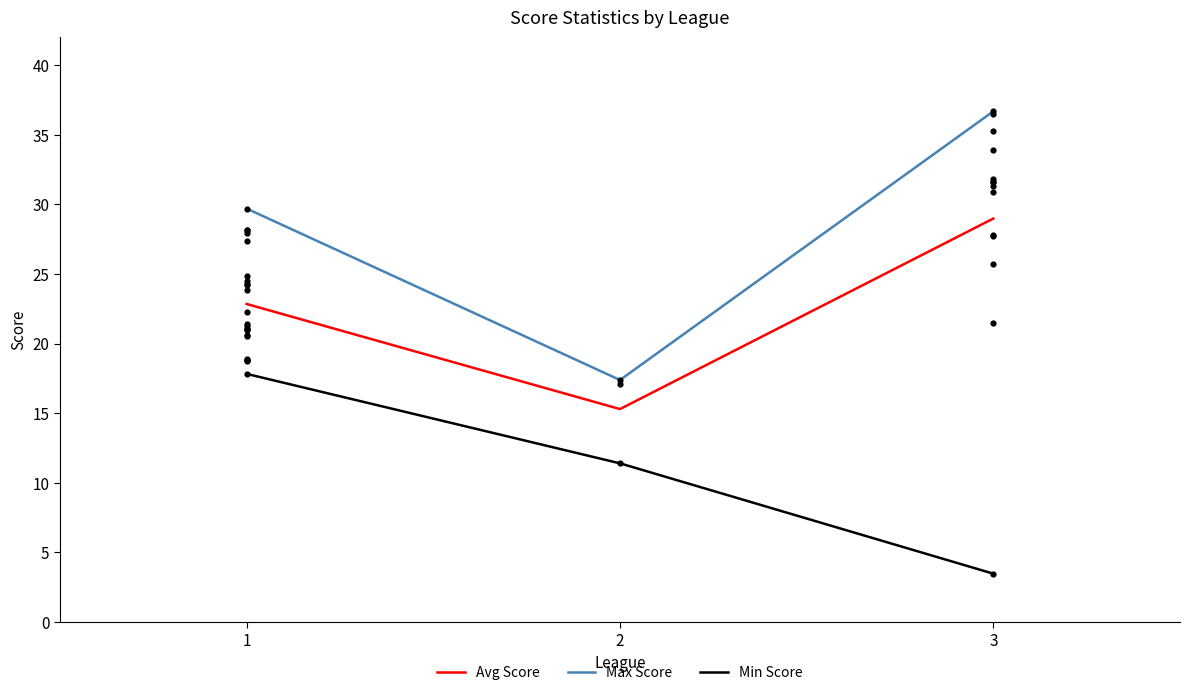

Which series has the largest Y range (max minus min)?

Max Score